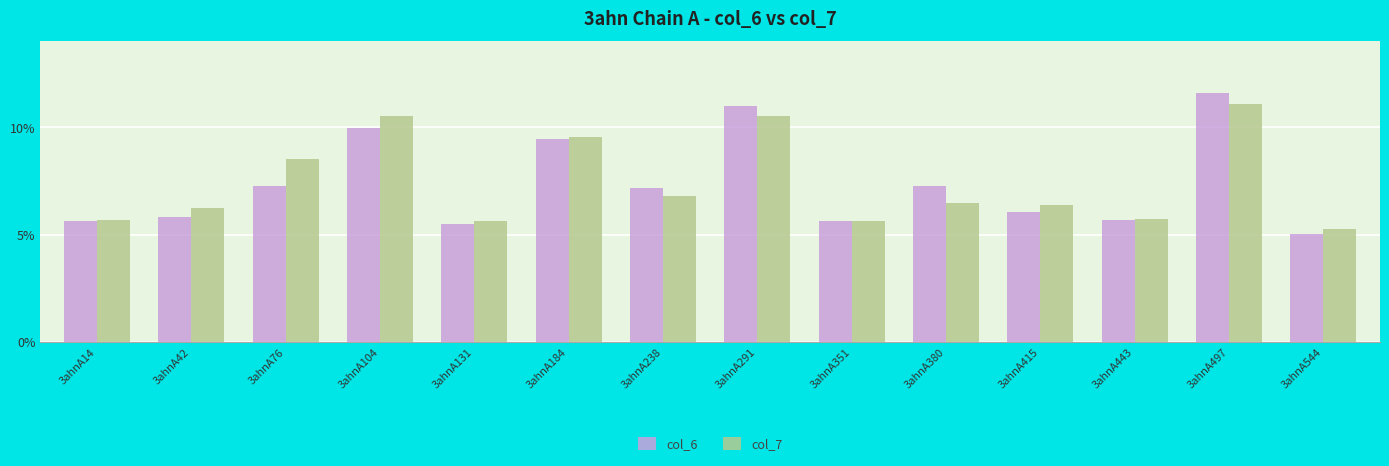

At how many categories does at least one series exceed 8?

5